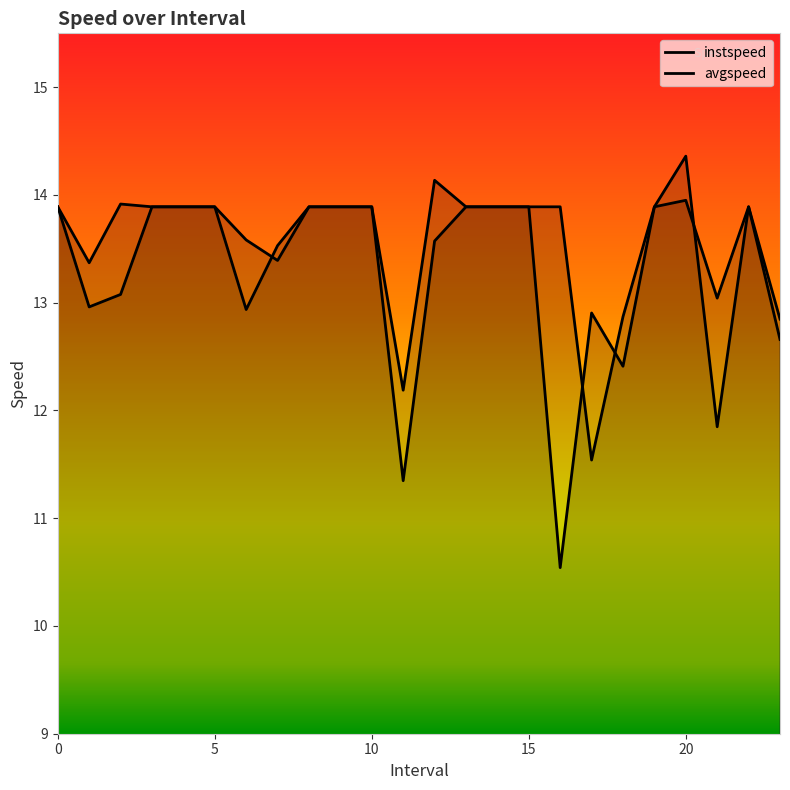

True or false: instspeed has a value of 13.9 at 15.

True